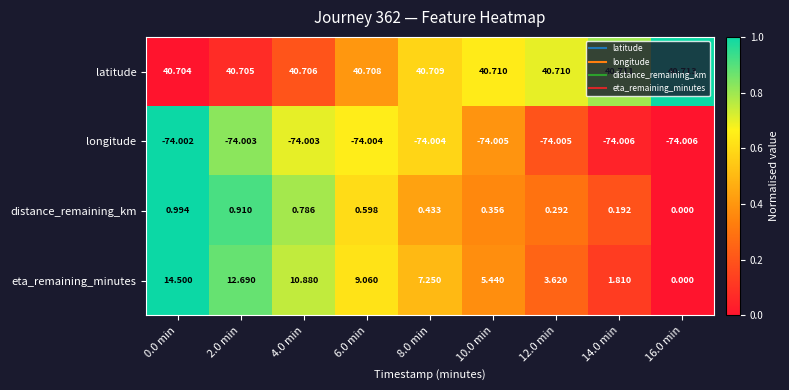

Which series changed the most between 2.0 min and 6.0 min?

eta_remaining_minutes